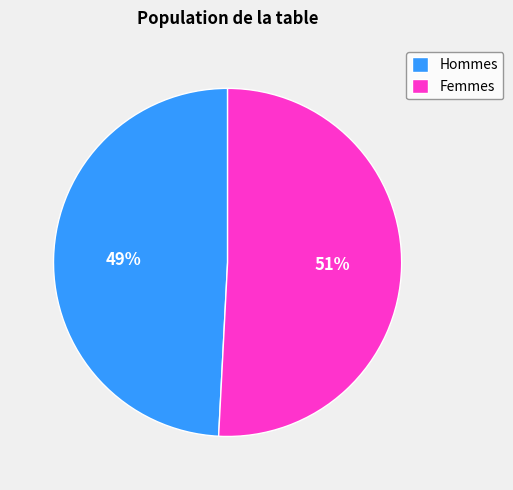

What is the majority slice?

Femmes